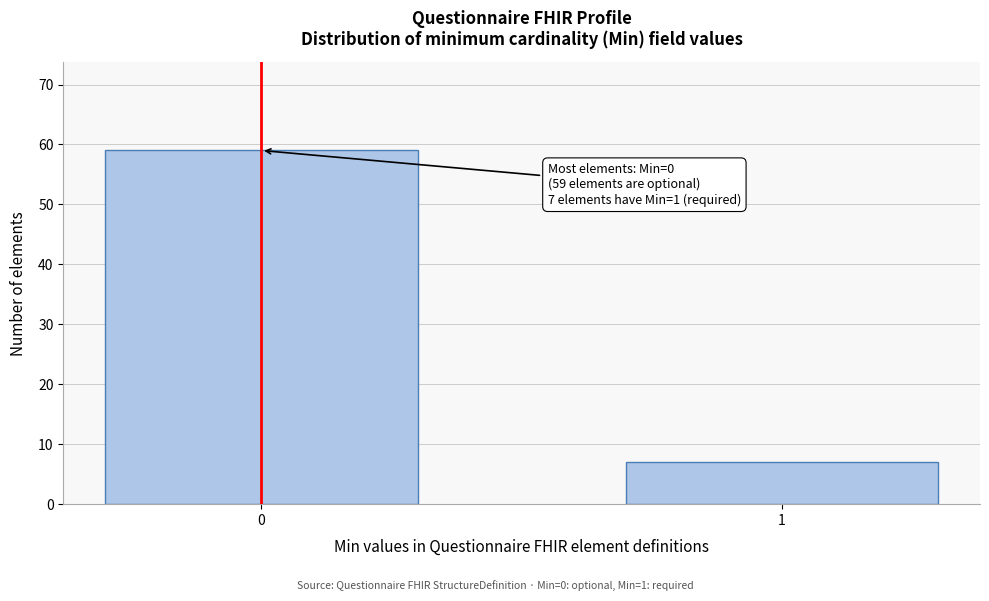

Reading left to right, extract all data points from this chart.

59	7